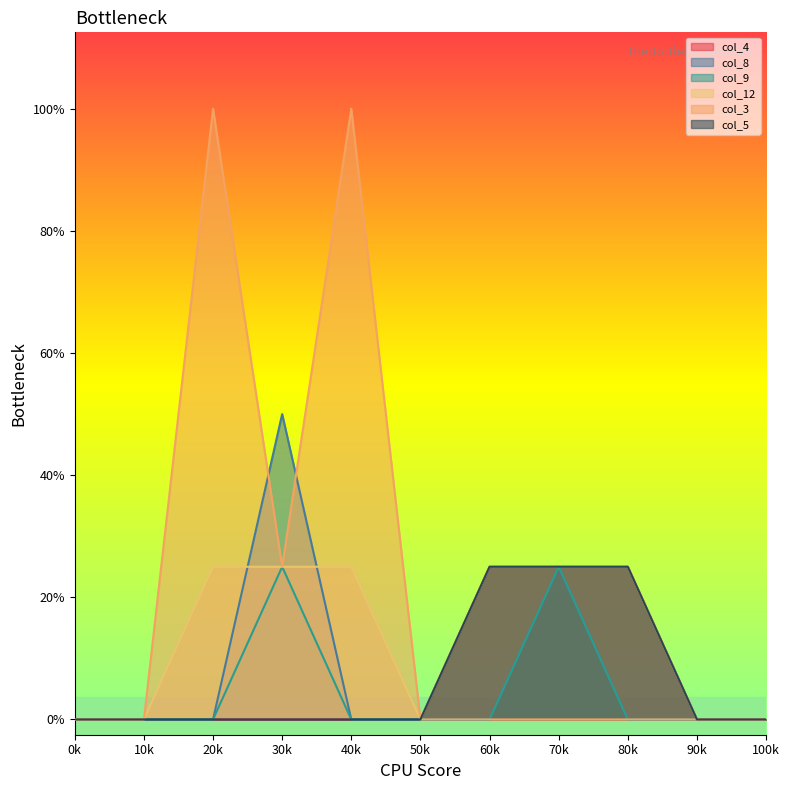

True or false: col_5 and col_8 intersect in this chart.

False